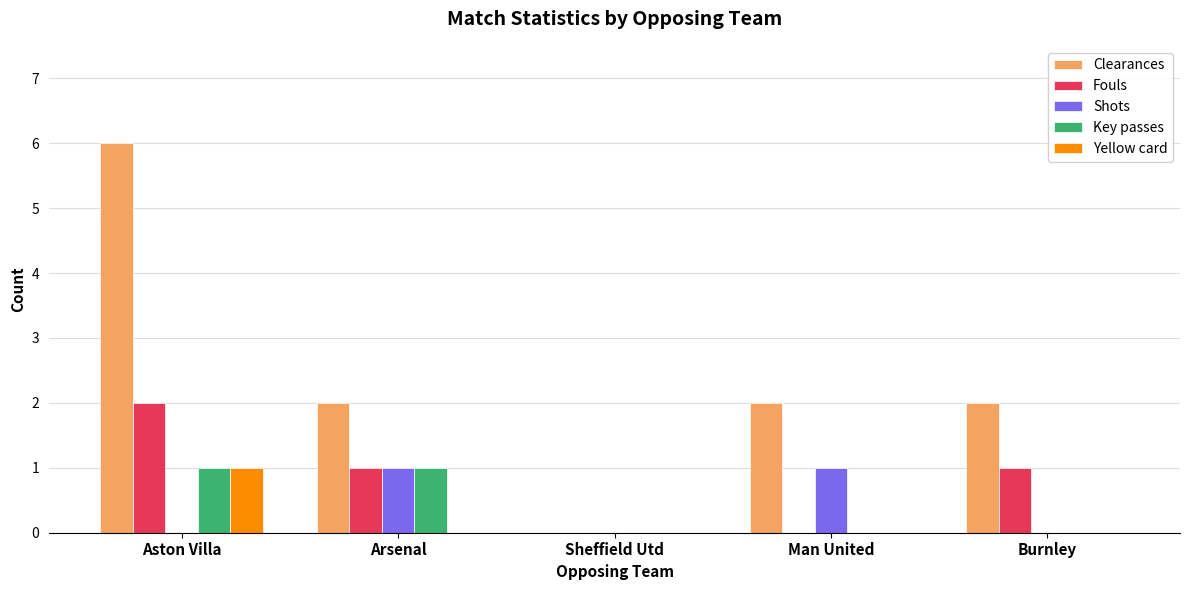

How many series are shown in this chart?

5